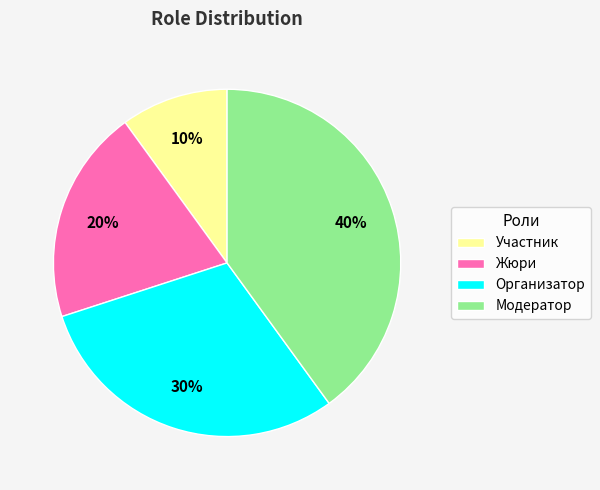

Rank the categories by value from lowest to highest.

Участник, Жюри, Организатор, Модератор